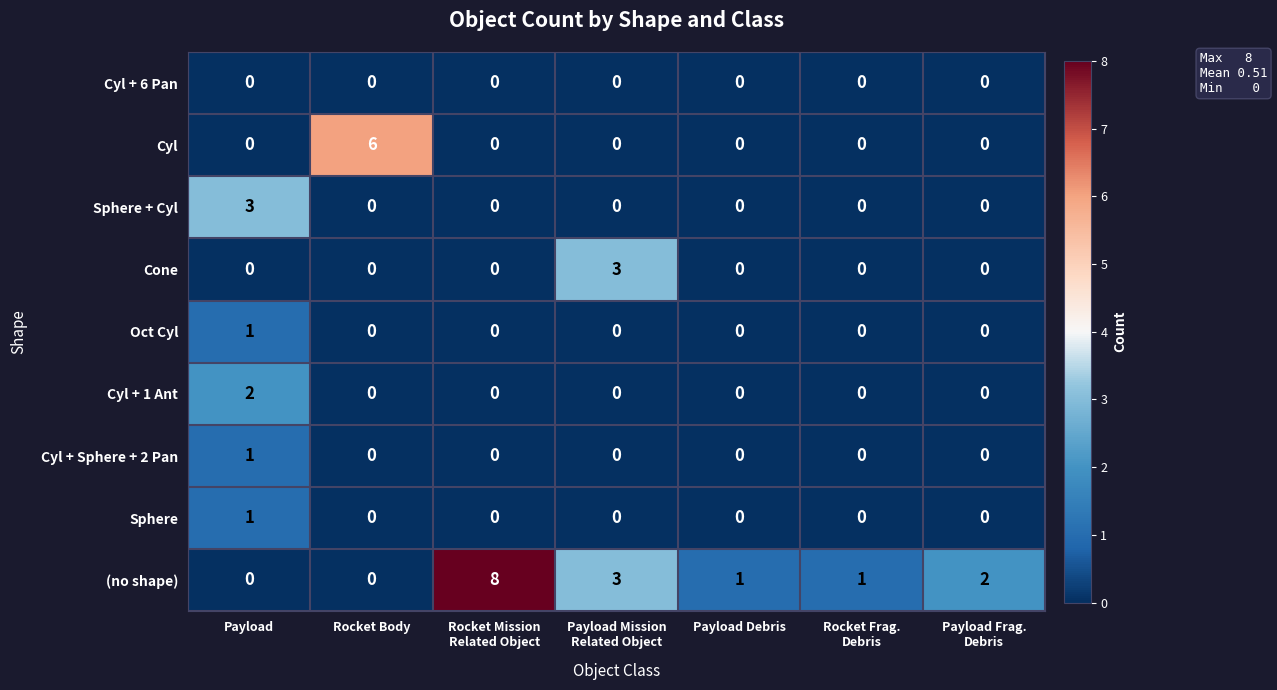

What is the maximum value for Cyl?

6